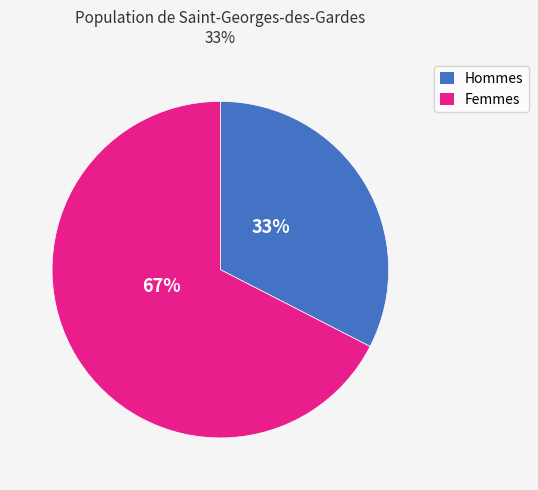

Does any single category account for the majority?

Yes